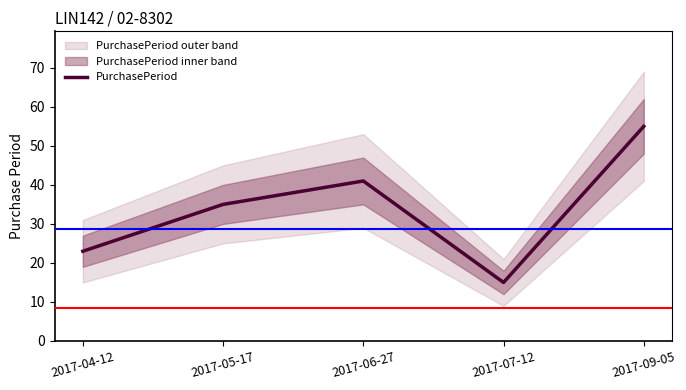

The value at 2017-06-27 is 41. True or false?

True